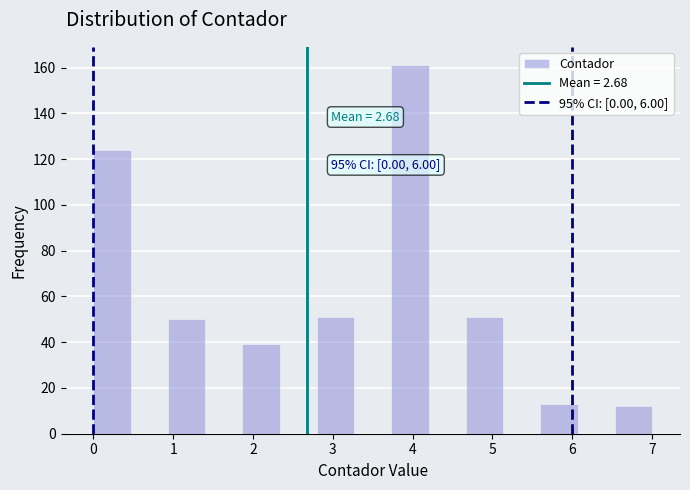

Over which range of the x-axis is the bar tallest?

3.7 to 4.2